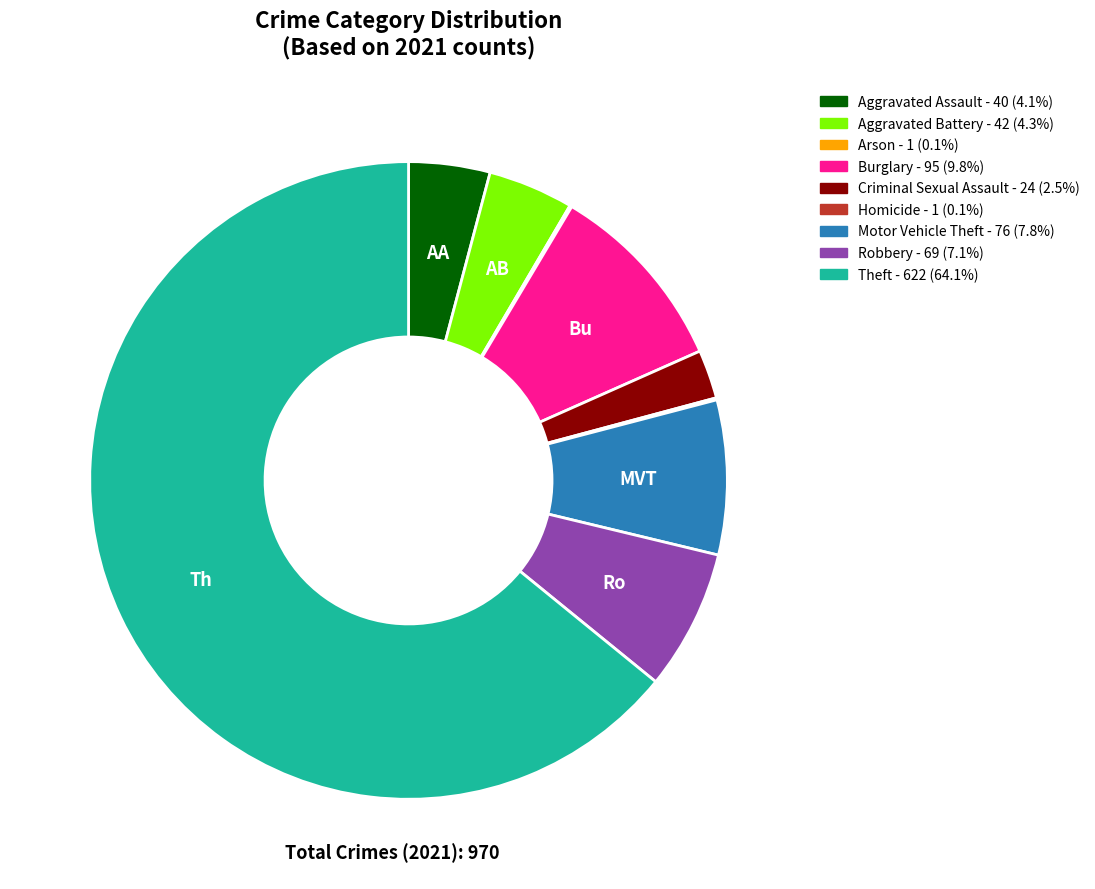

Combined, do Aggravated Battery and Criminal Sexual Assault account for over 50%?

No